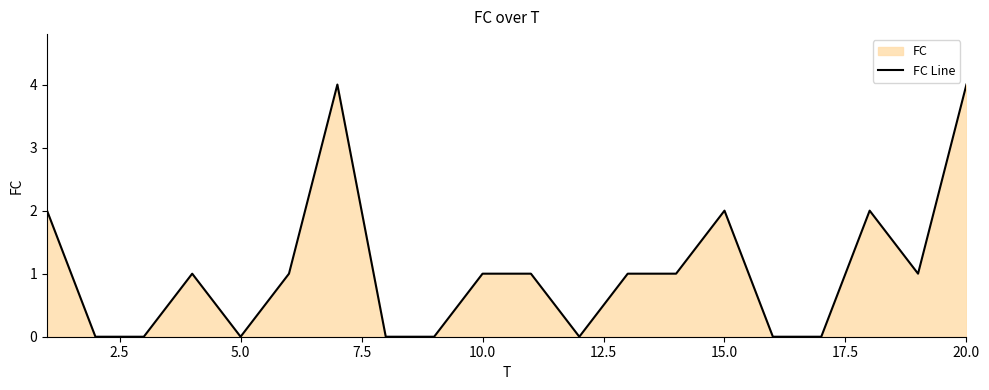

True or false: there are more than 1 points higher than both neighbors.

True